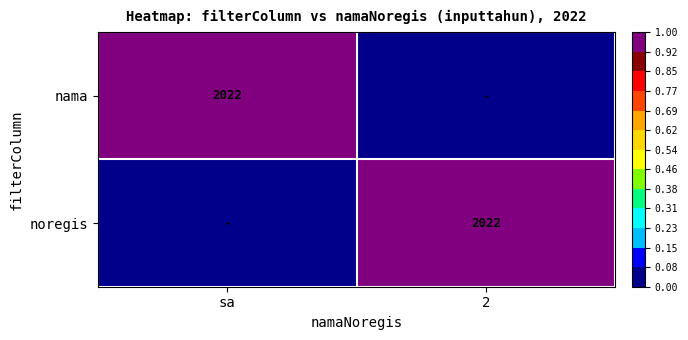

The nama series shows 2022 at sa. True or false?

True